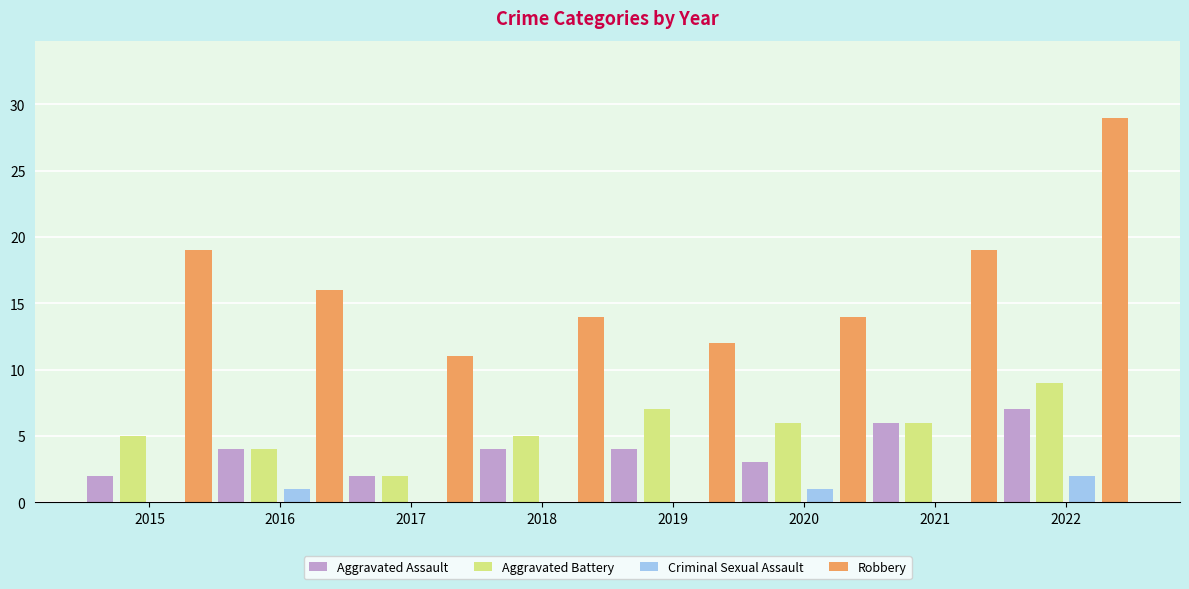

What is the maximum value shown in the chart?

29